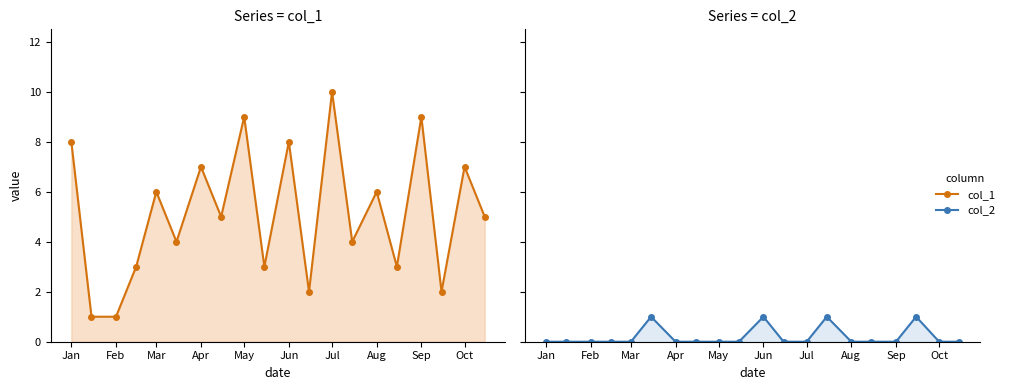

The value of col_2 at Jul is -1. True or false?

False